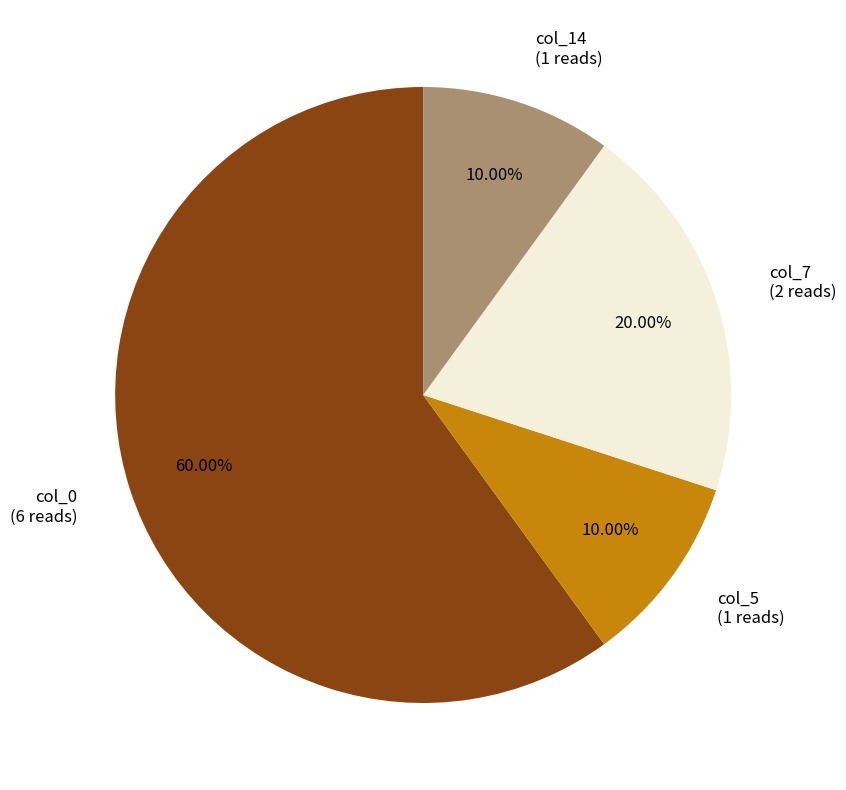

To the nearest percent, what is the average slice percentage?

25%